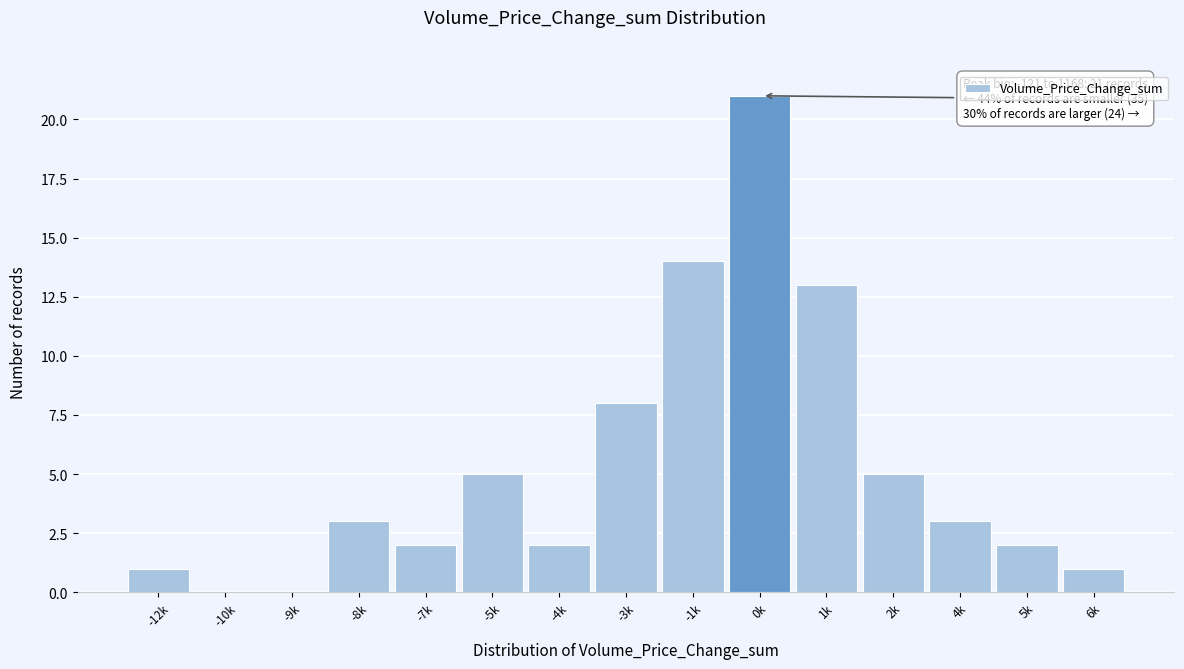

Reading right to left, extract all data points from this chart.

6k=1	5k=2	4k=3	2k=5	1k=13	0k=21	-1k=14	-3k=8	-4k=2	-5k=5	-7k=2	-8k=3	-9k=0	-10k=0	-12k=1